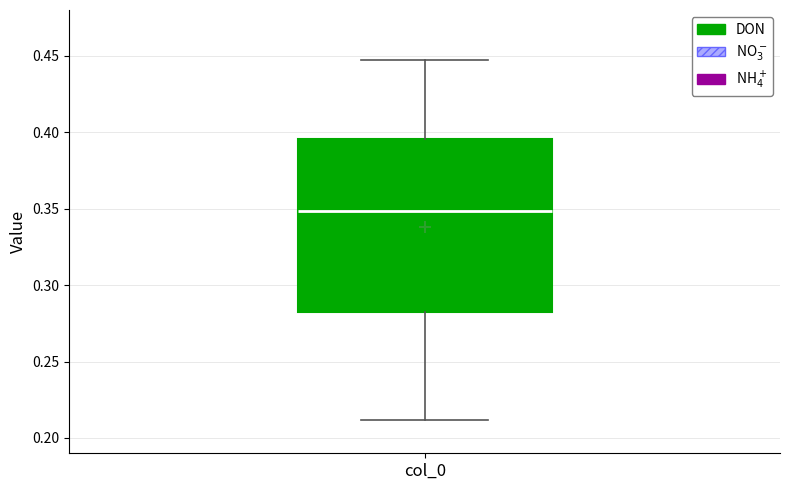

Where does the lower whisker of the box for col_0 end on the y-axis? The values are not printed on the chart, so give them approximately, as read against the axis.

0.210